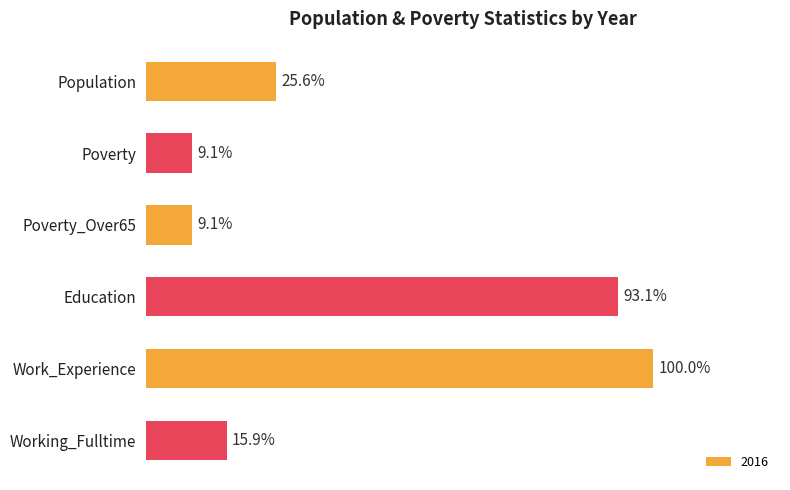

Does the chart contain any negative values?

No